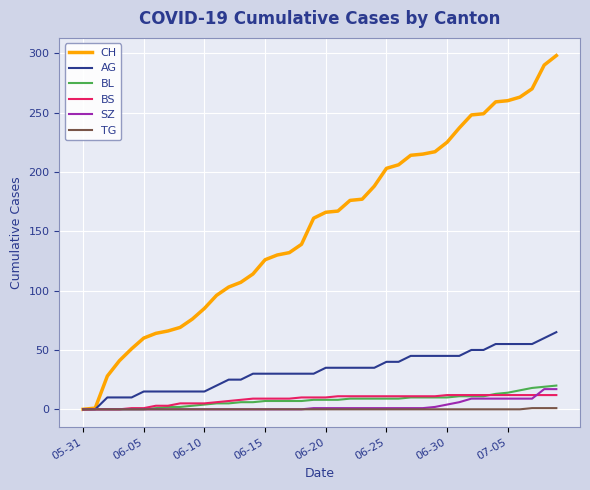

Which series has the widest spread of values?

CH